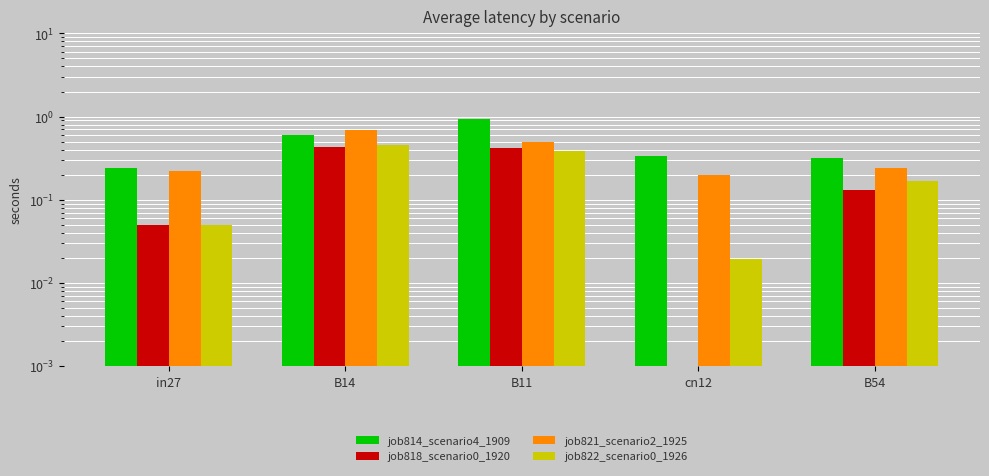

At how many categories does at least one series exceed 0?

5